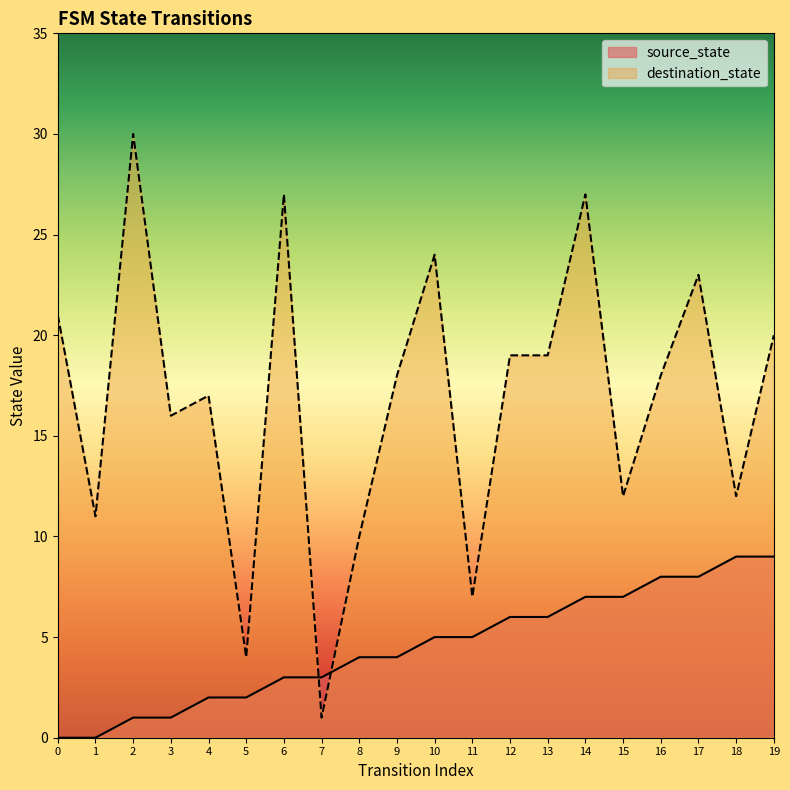

List the labels in order of destination_state value, largest first.

2, 6, 14, 10, 17, 0, 19, 12, 13, 9, 16, 4, 3, 15, 18, 1, 8, 11, 5, 7